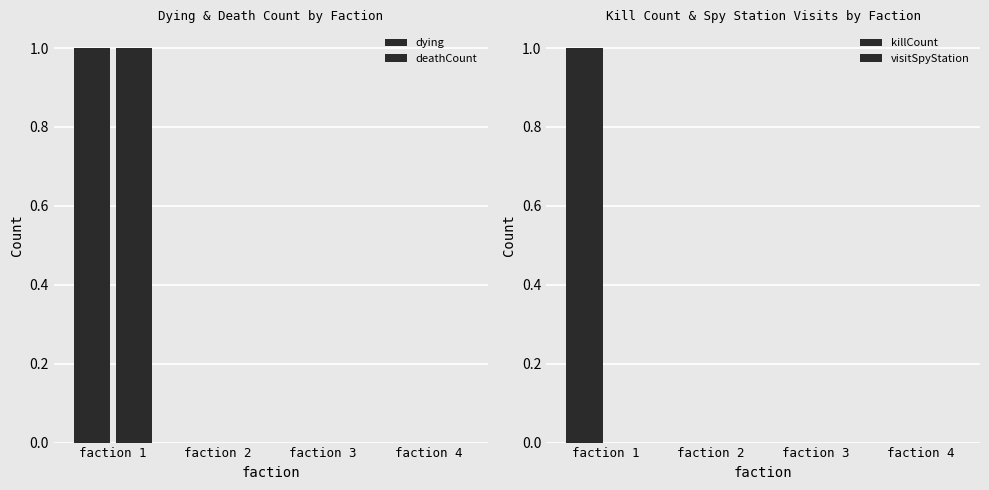

Which series has the largest total across all categories?

dying